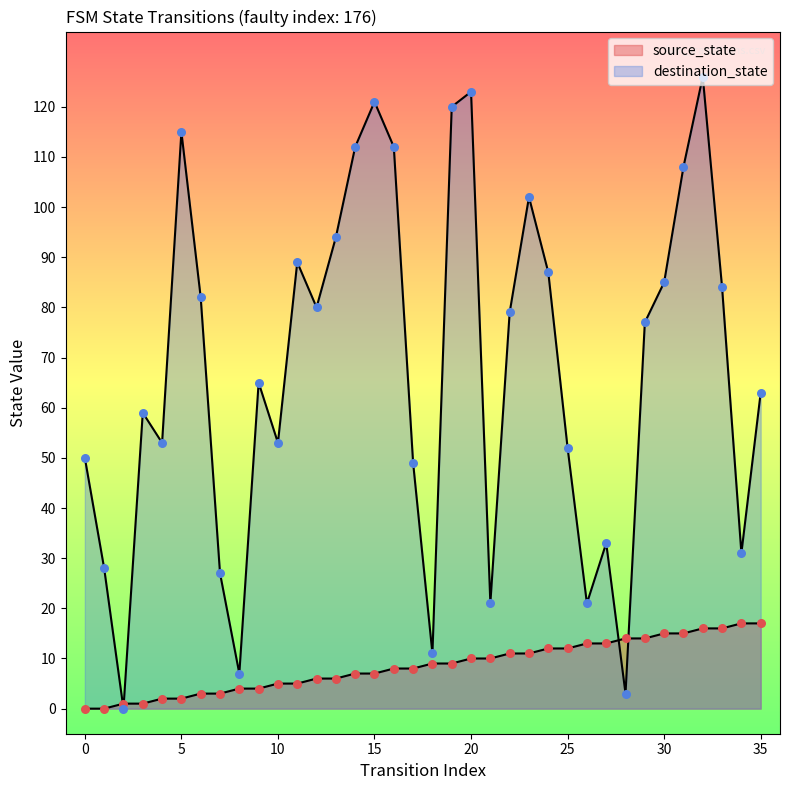

Which series reaches the minimum Y coordinate?

source_state